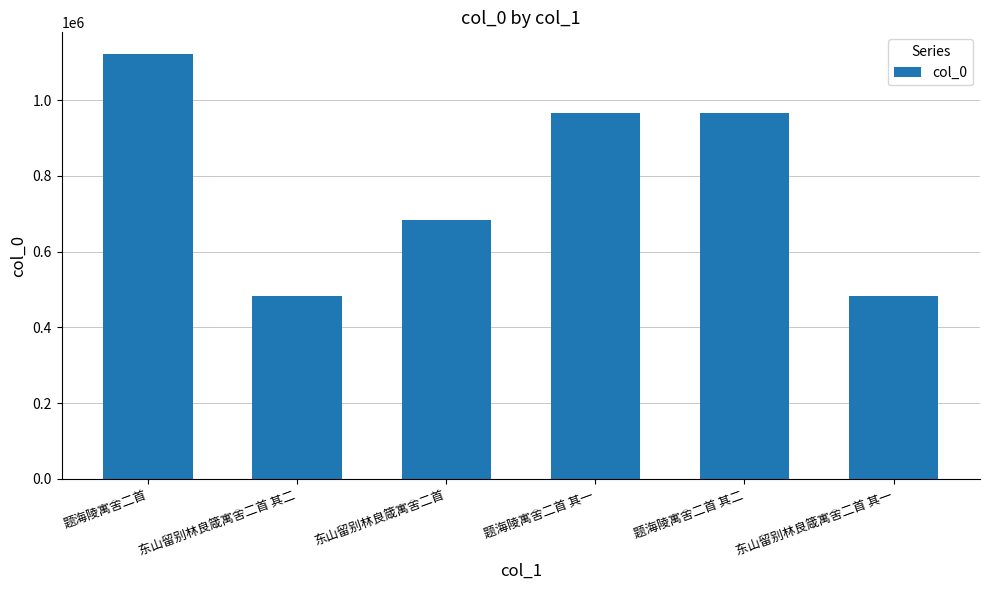

True or false: the data shows 1567749 at 题海陵寓舍二首 其一.

False